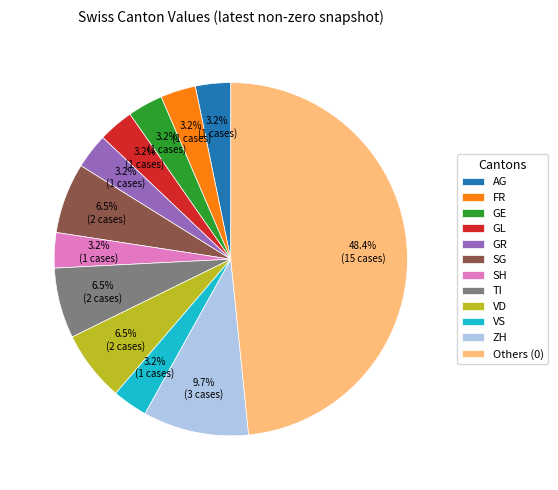

What is the largest slice in the pie chart?

Others (0)